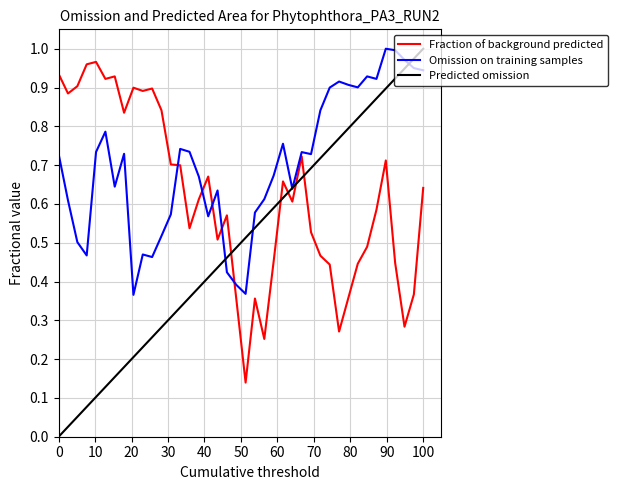

Which series ends up on top after the final intersection of Fraction of background predicted and Omission on training samples?

Omission on training samples